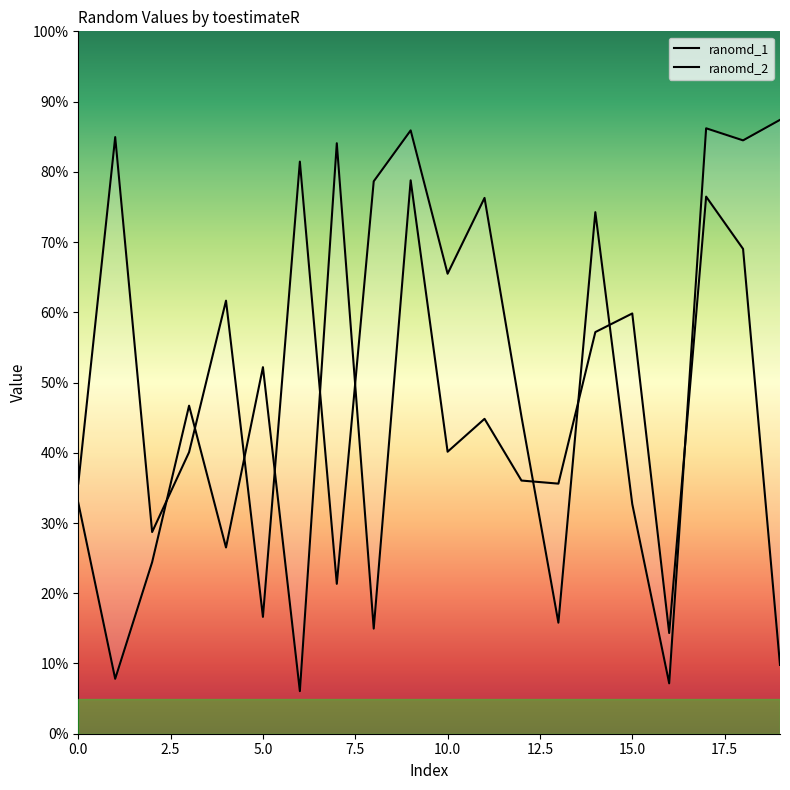

List the series in order of their overall mean, lowest first.

ranomd_1, ranomd_2